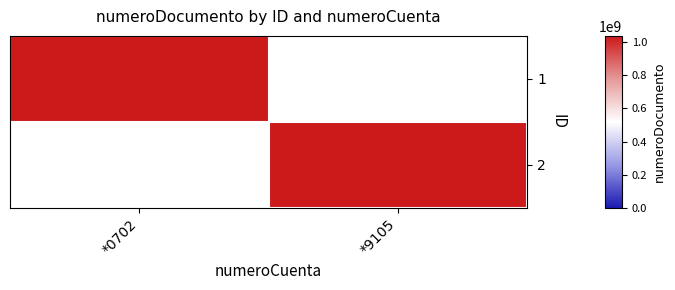

What is the total value across all series at *9105?

1037655531